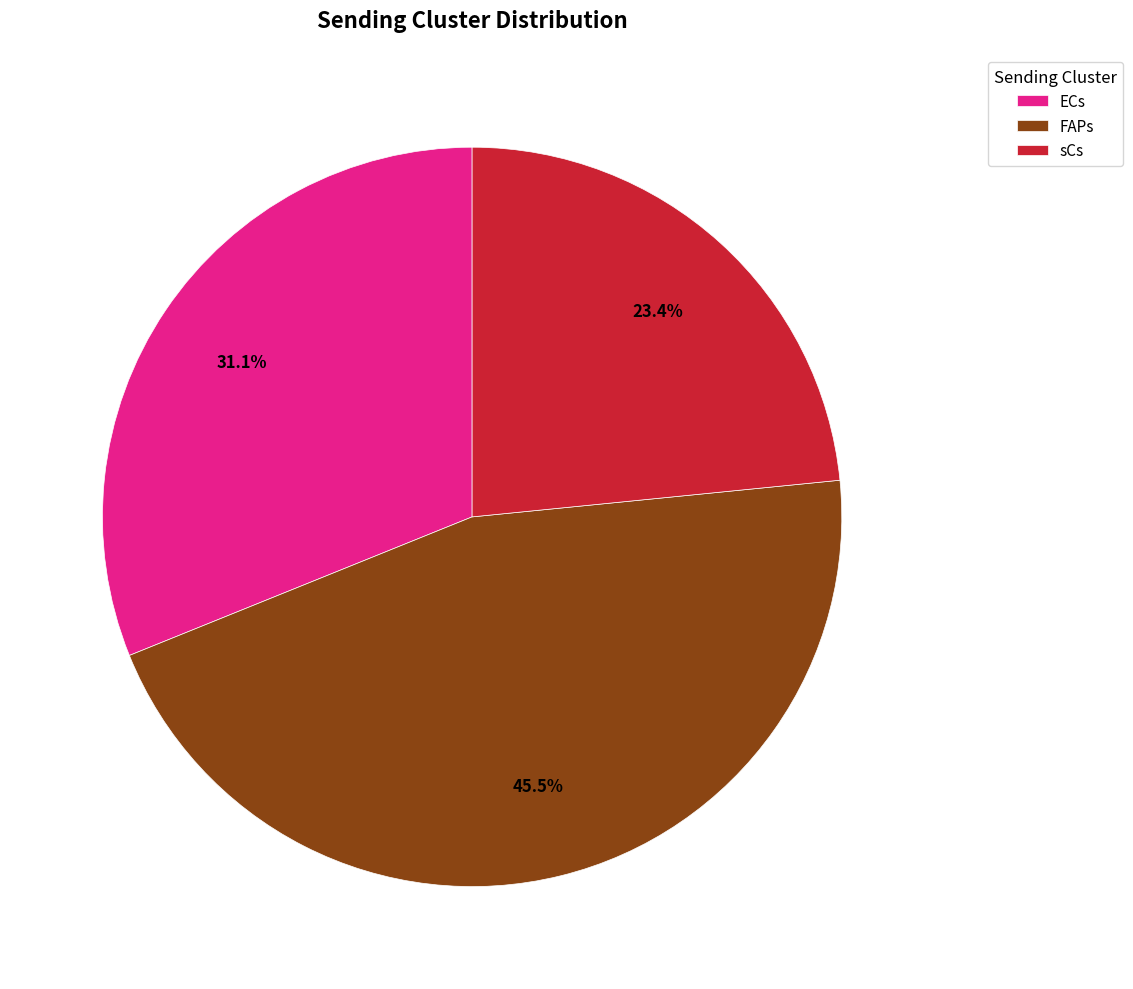

Approximately how many times larger is the value at FAPs compared to sCs?

1.9